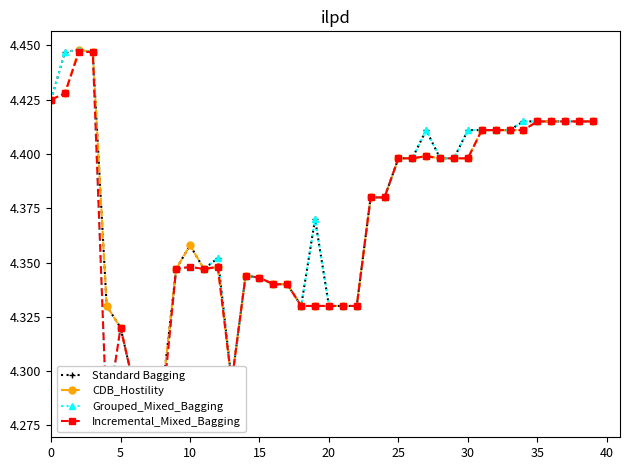

What is the lowest value of the Standard Bagging series?

4.3